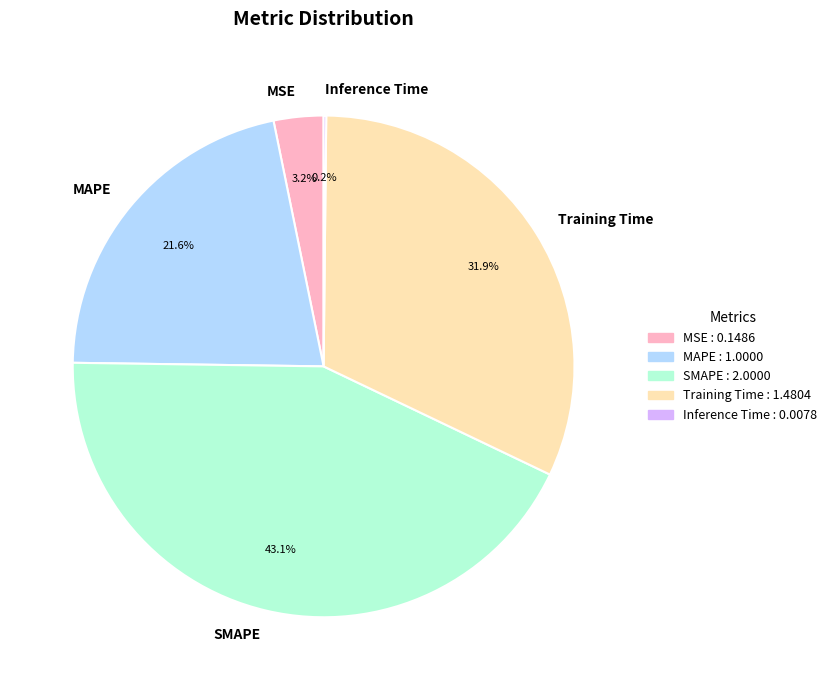

Is there any slice that represents more than half of the pie?

No